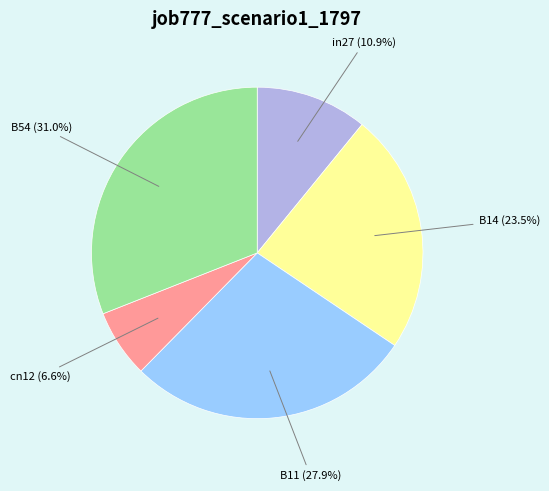

Does any single category account for the majority?

No